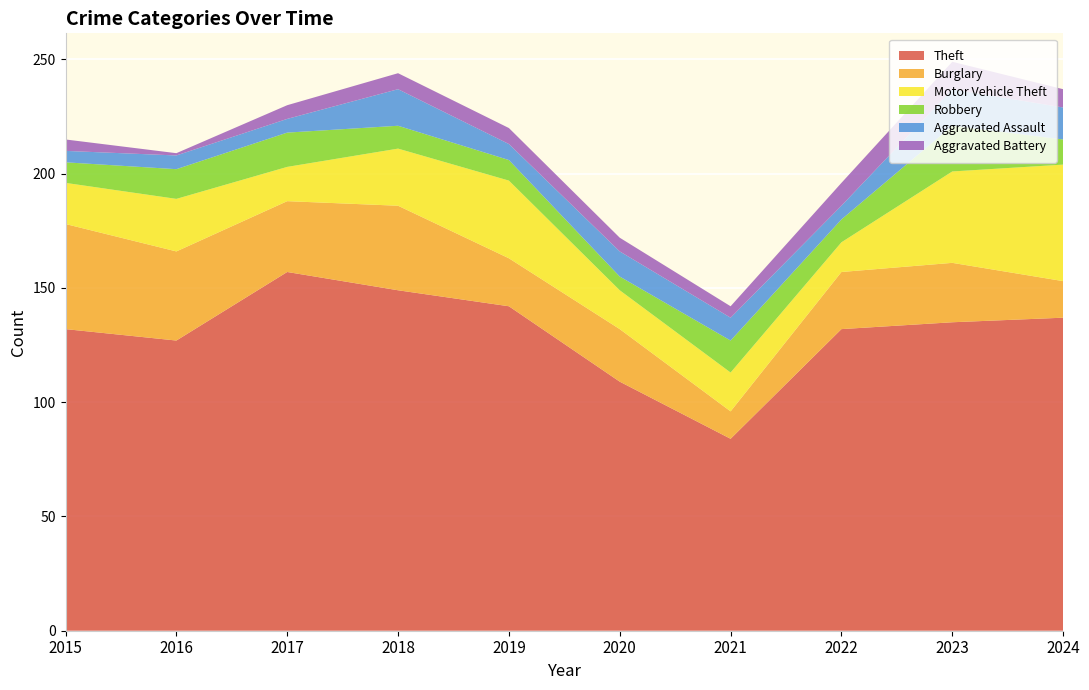

Reading left to right, transcribe all the data shown in this chart.

Theft: 2015=132	2016=127	2017=157	2018=149	2019=142	2020=109	2021=84	2022=132	2023=135	2024=137
Burglary: 2015=46	2016=39	2017=31	2018=37	2019=21	2020=23	2021=12	2022=25	2023=26	2024=16
Motor Vehicle Theft: 2015=18	2016=23	2017=15	2018=25	2019=34	2020=17	2021=17	2022=13	2023=40	2024=51
Robbery: 2015=9	2016=13	2017=15	2018=10	2019=9	2020=6	2021=14	2022=10	2023=20	2024=11
Aggravated Assault: 2015=5	2016=6	2017=6	2018=16	2019=7	2020=11	2021=10	2022=6	2023=16	2024=14
Aggravated Battery: 2015=5	2016=1	2017=6	2018=7	2019=7	2020=6	2021=5	2022=10	2023=12	2024=8